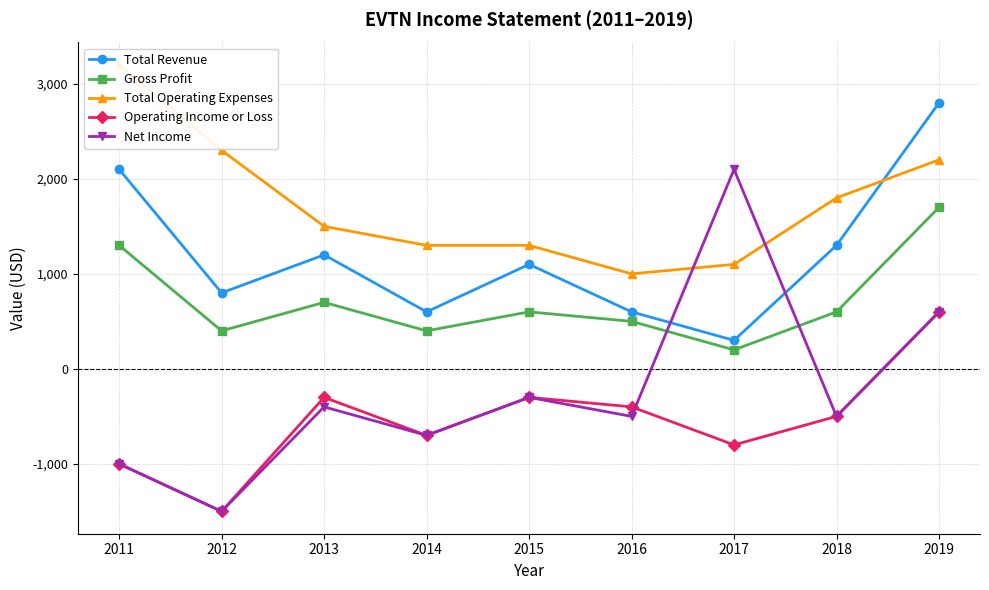

Which series has the widest spread of values?

Net Income